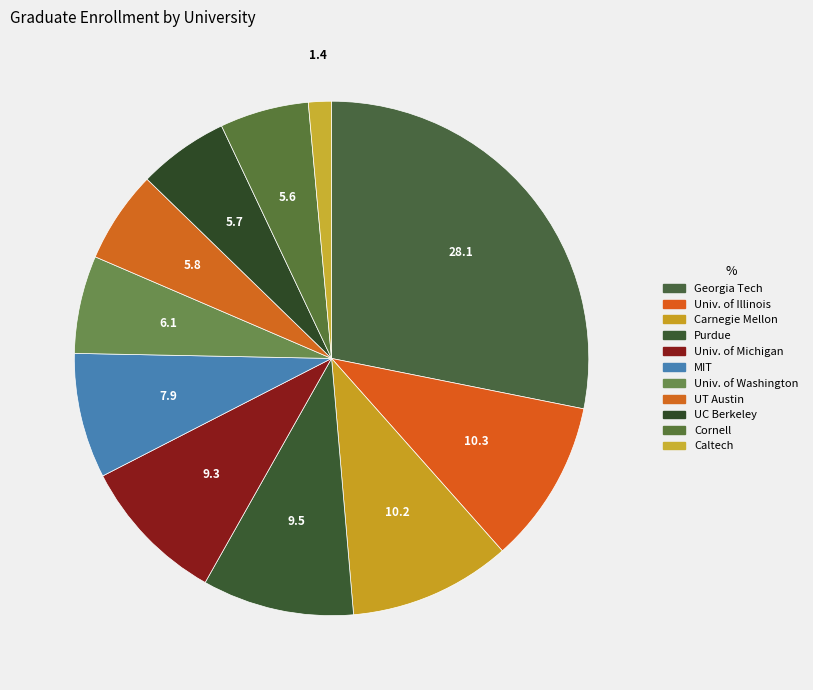

How many segments does this pie chart have?

11